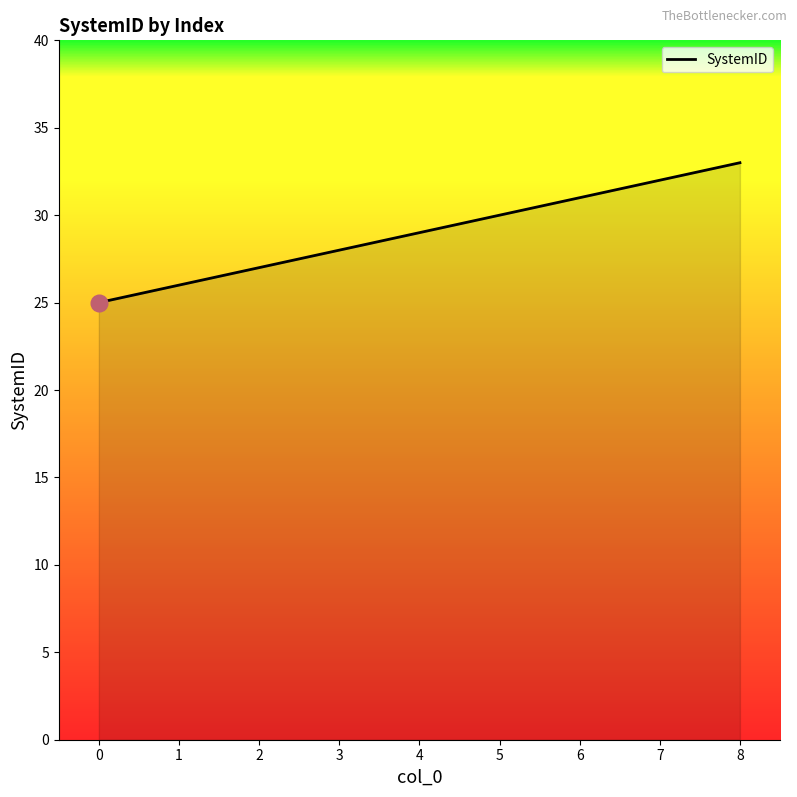

Count the number of categories in the chart.

9